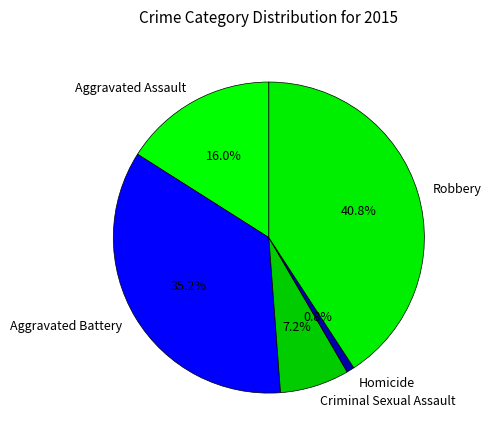

Which category has the biggest portion of the pie?

Robbery